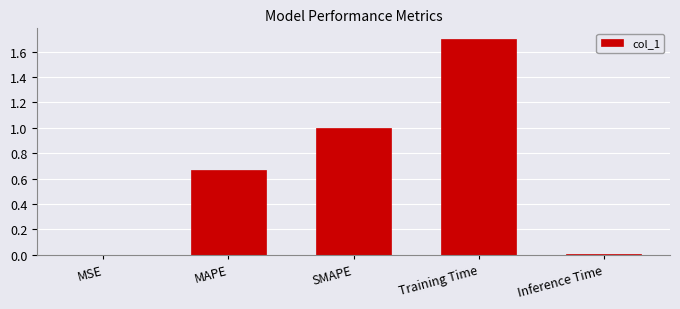

What is the sum of the values at SMAPE and MAPE?

1.7